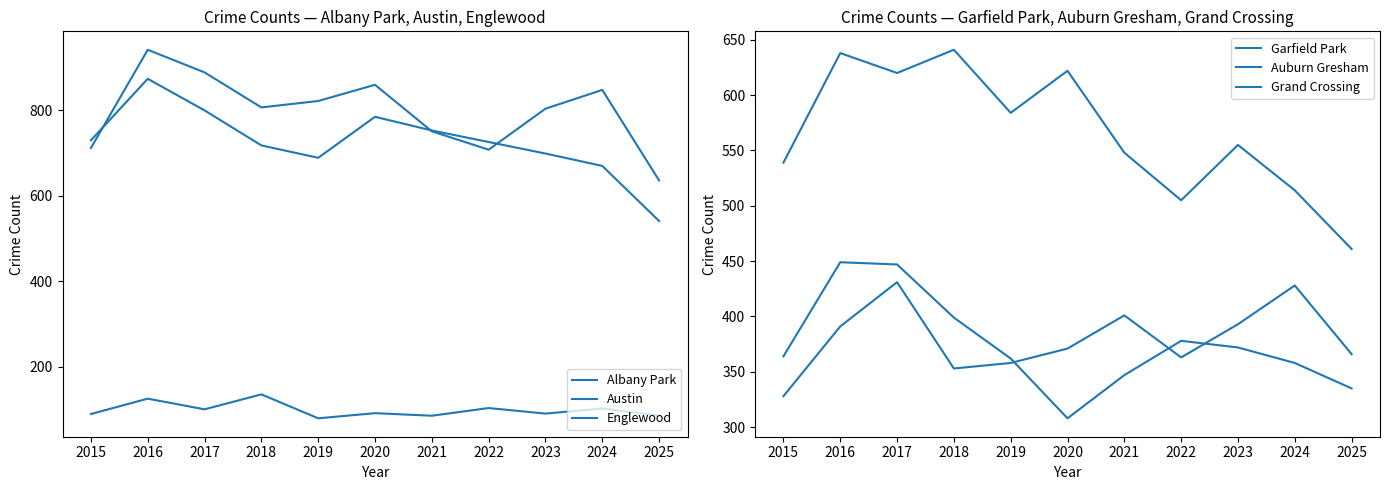

In Auburn Gresham, how many points are higher than both neighbors (excluding endpoints)?

2